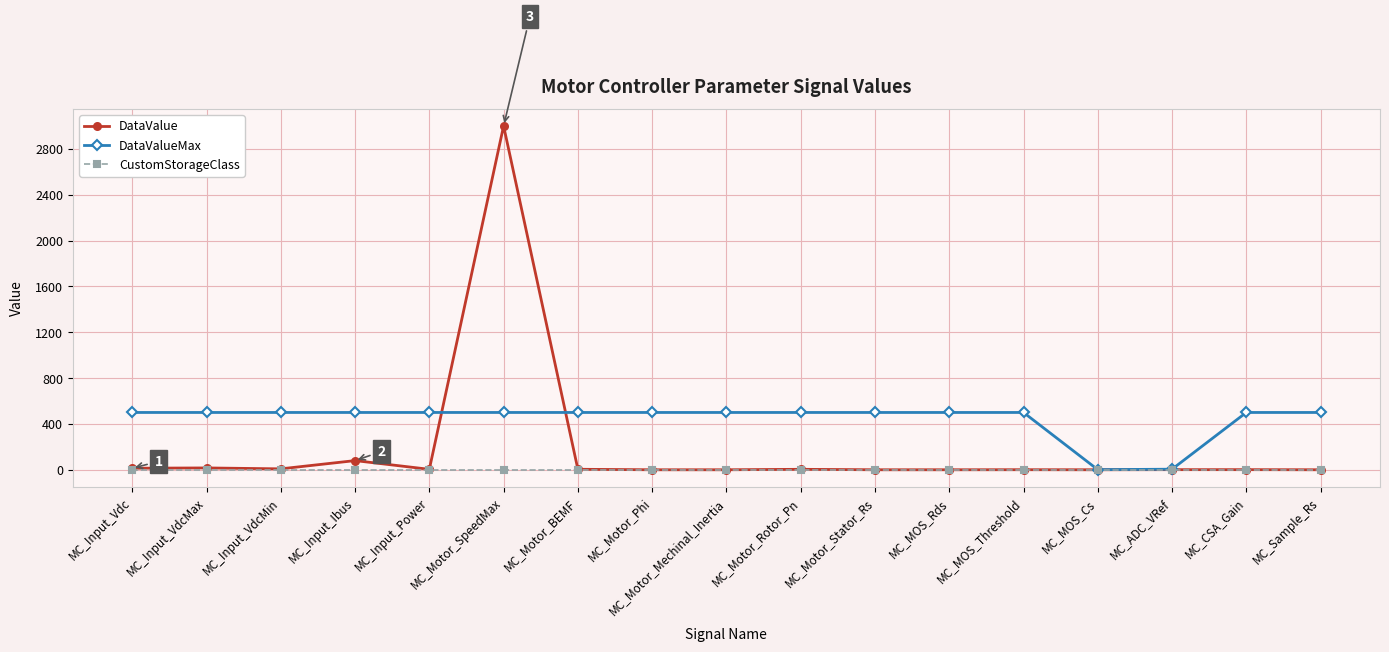

List the series in order of their peak value, highest first.

DataValue, DataValueMax, CustomStorageClass